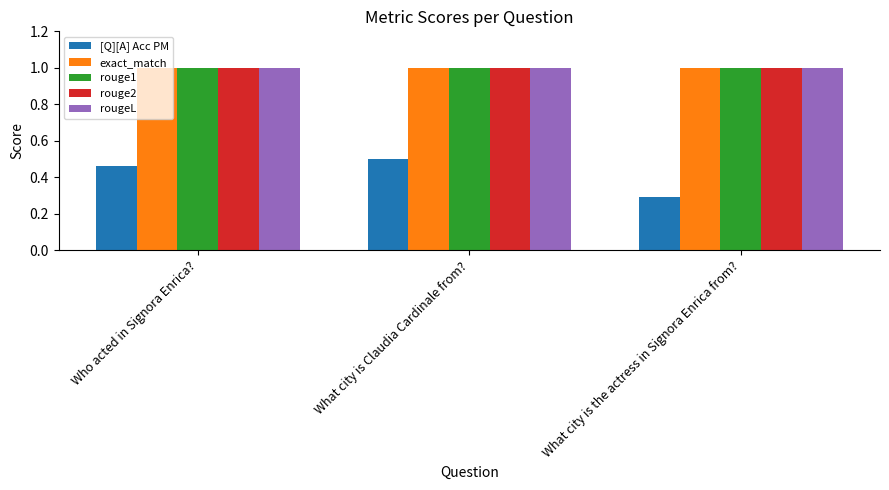

What is the label of the 3rd bar from the right?

Who acted in Signora Enrica?